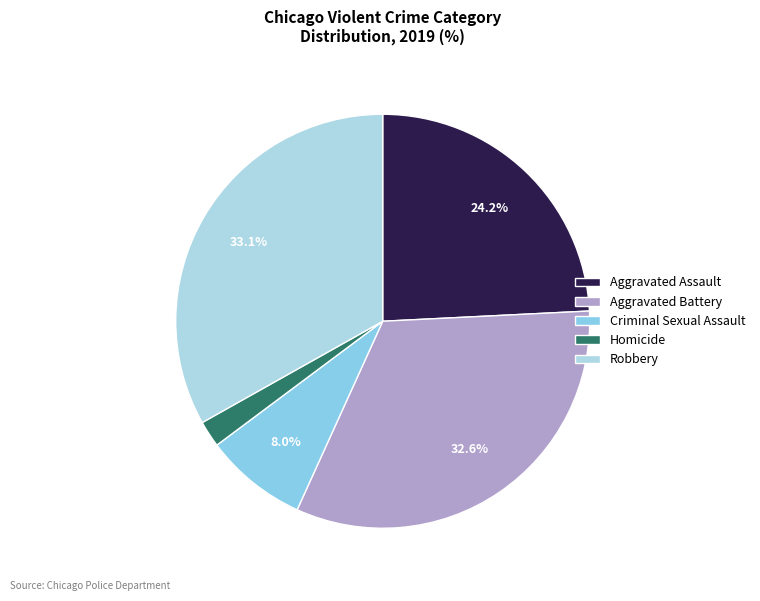

To the nearest percent, what is the average slice percentage?

20%